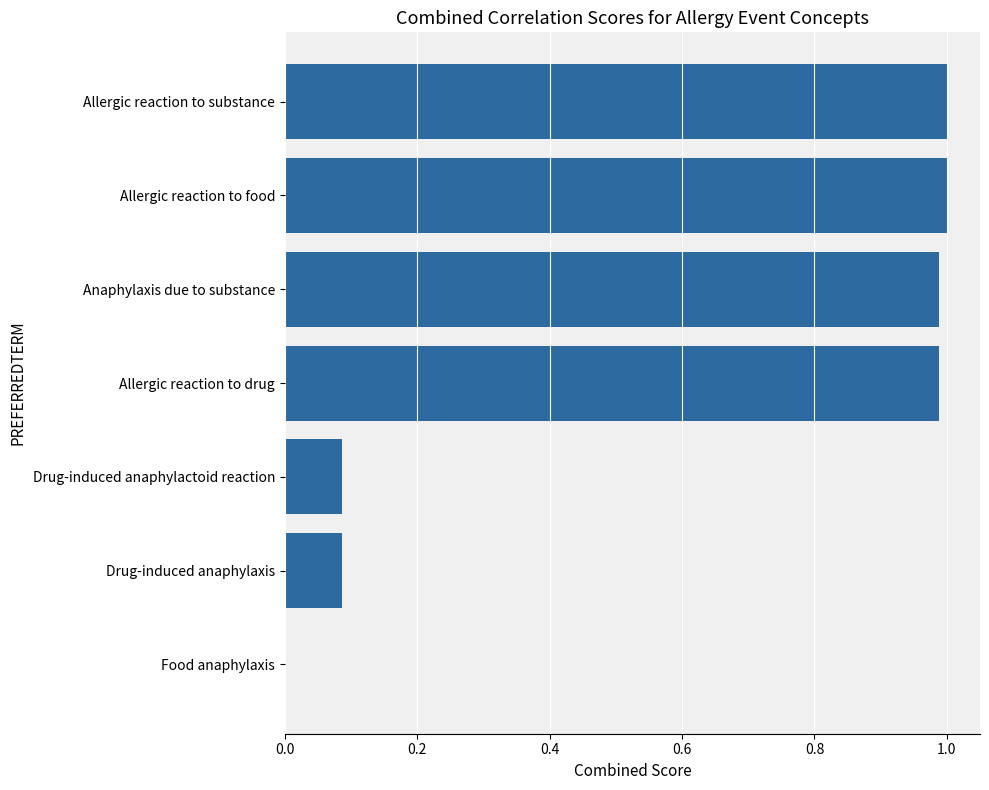

What is the sum of all values?

4.1